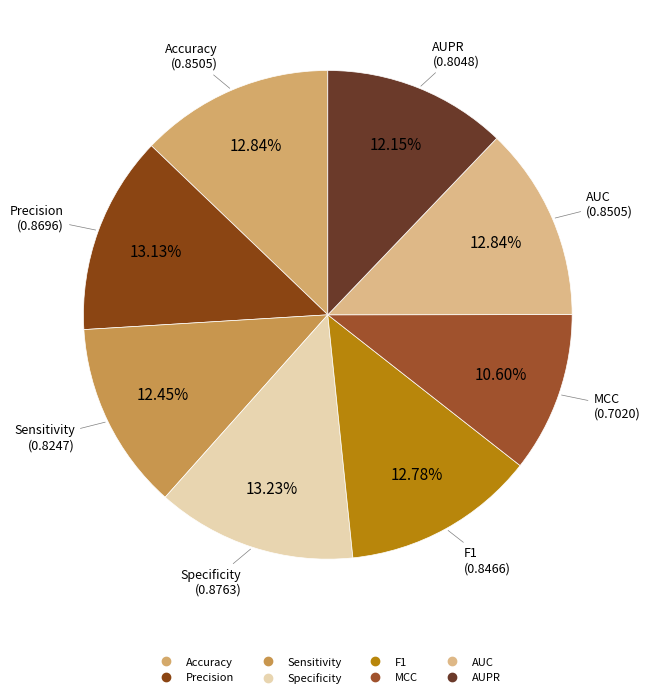

What percentage is the Specificity slice, to the nearest percent?

13%